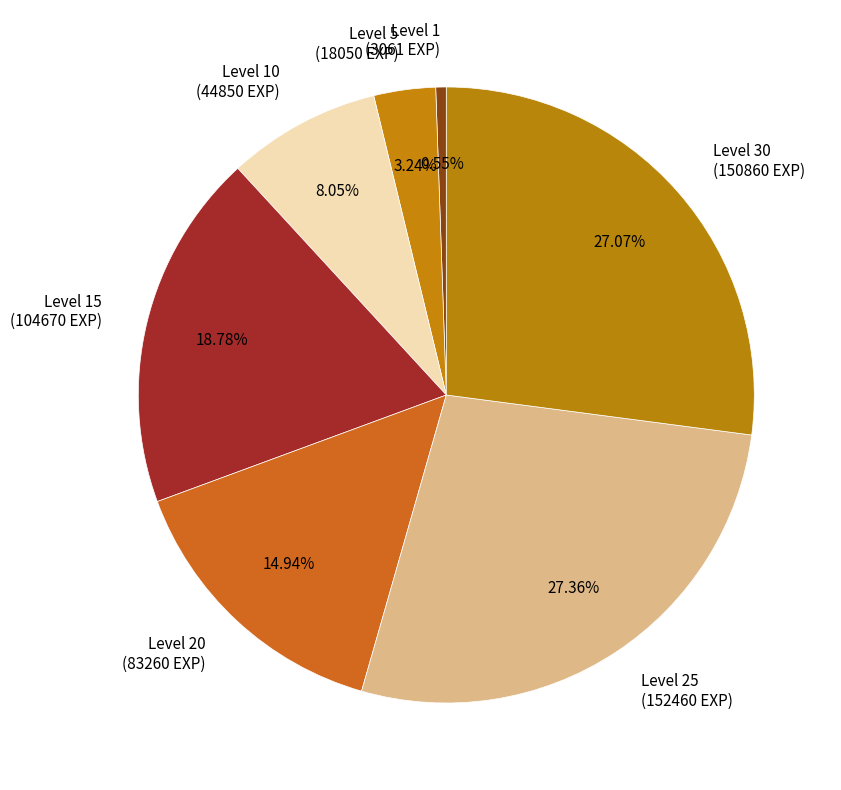

Which slice is the smallest?

Level 1 (3061 EXP)